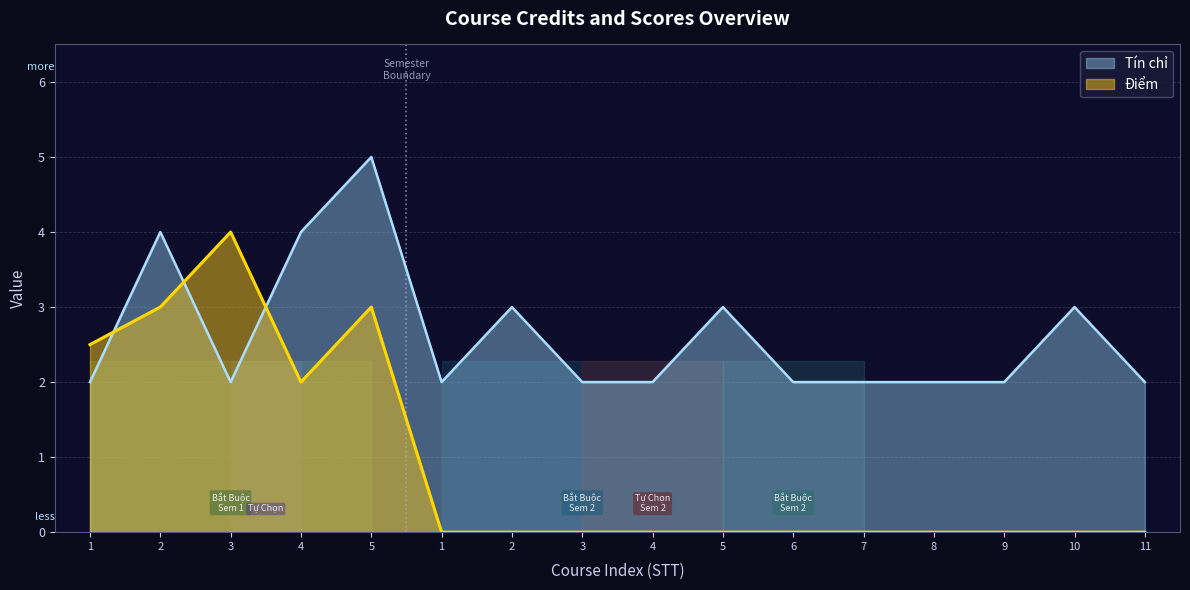

Reading left to right, transcribe all the data shown in this chart.

Tín chỉ: 1=2.0	2=4.0	3=2.0	4=4.0	5=5.0	1=2.0	2=3.0	3=2.0	4=2.0	5=3.0	6=2.0	7=2.0	8=2.0	9=2.0	10=3.0	11=2.0
Điểm: 1=2.5	2=3.0	3=4.0	4=2.0	5=3.0	1=0.0	2=0.0	3=0.0	4=0.0	5=0.0	6=0.0	7=0.0	8=0.0	9=0.0	10=0.0	11=0.0